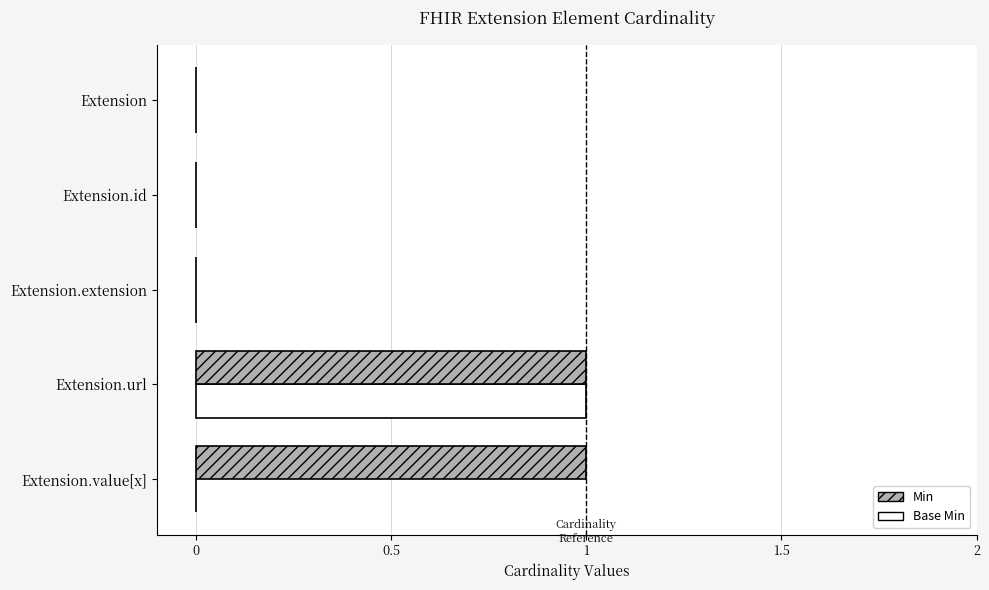

What value does the Min series have at Extension.url?

1